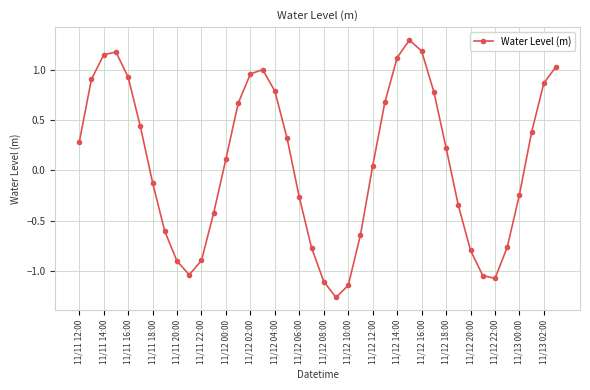

What is the sum of all values?

2.9